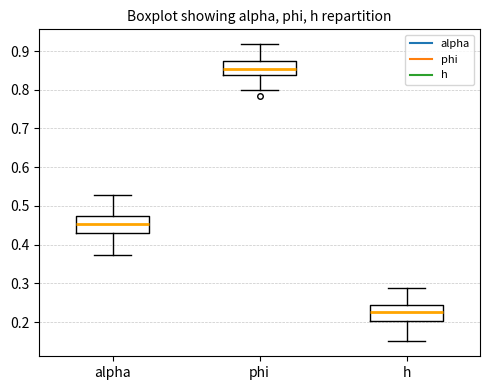

Which box's median line is the lowest?

h